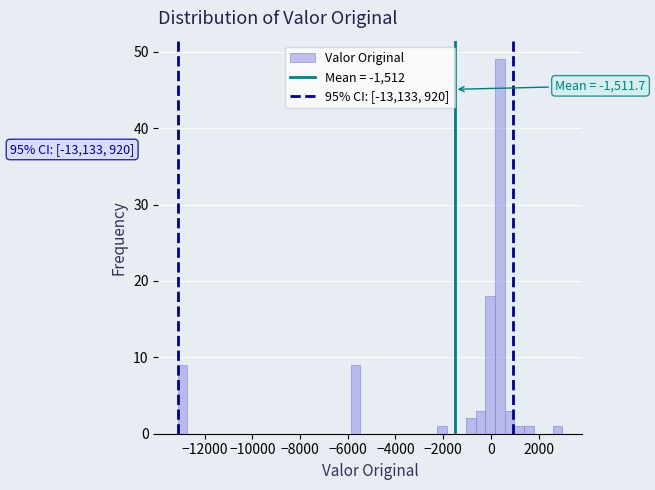

Read against the x-axis, roughly where is the centre of the tallest bar?

400